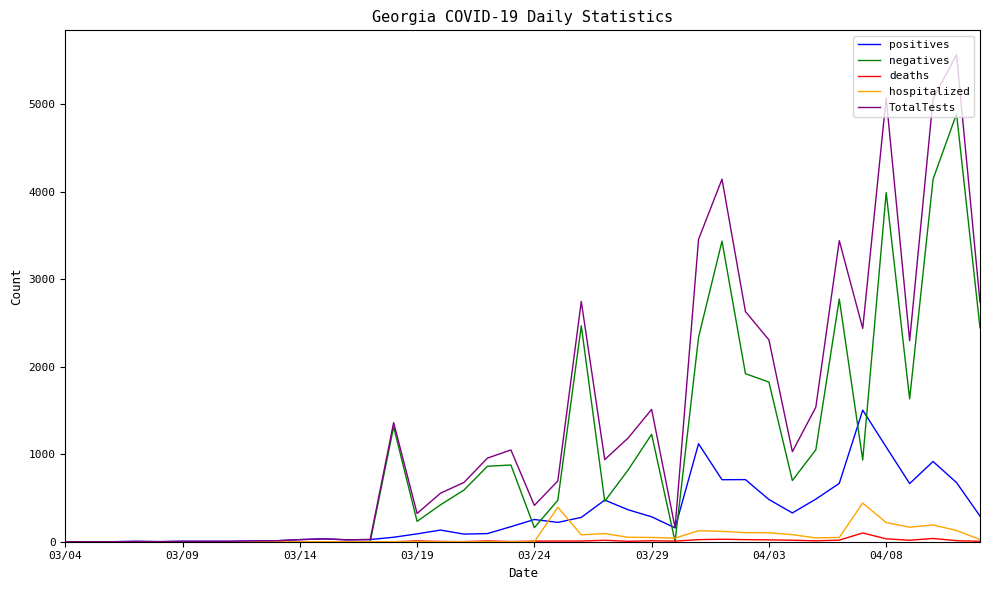

What is the highest value of the TotalTests series?

5568